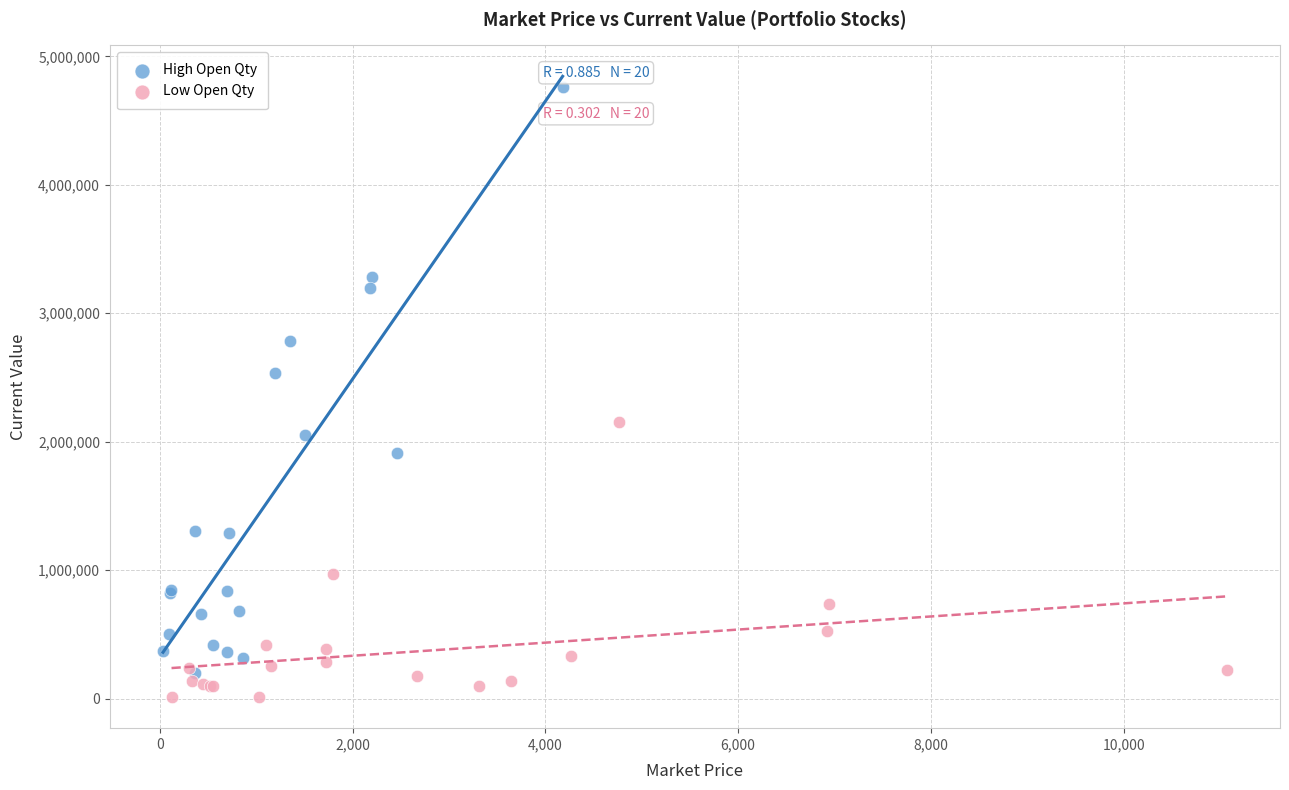

Which series contains the highest Y value?

High Open Qty